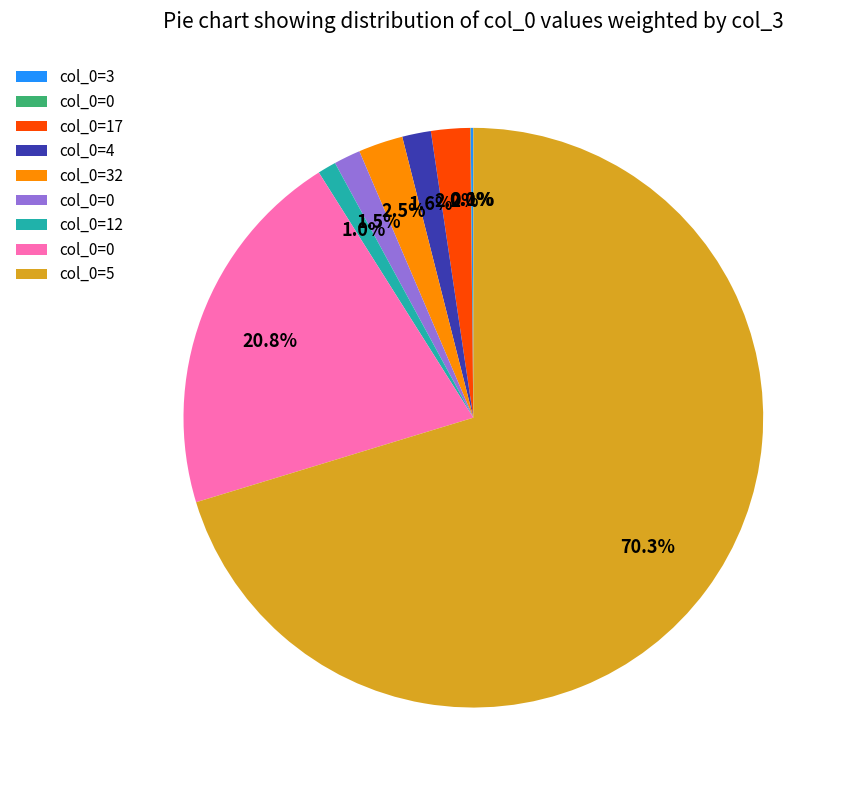

Is there any slice that represents more than half of the pie?

Yes